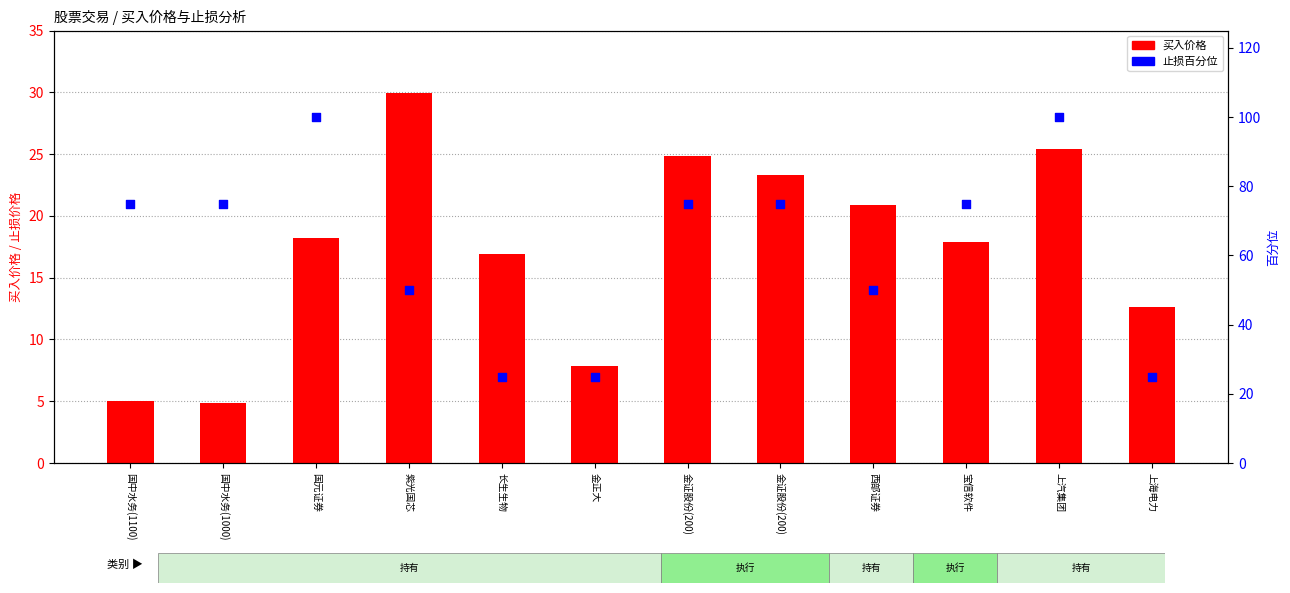

Which series has the largest total across all categories?

止损百分位